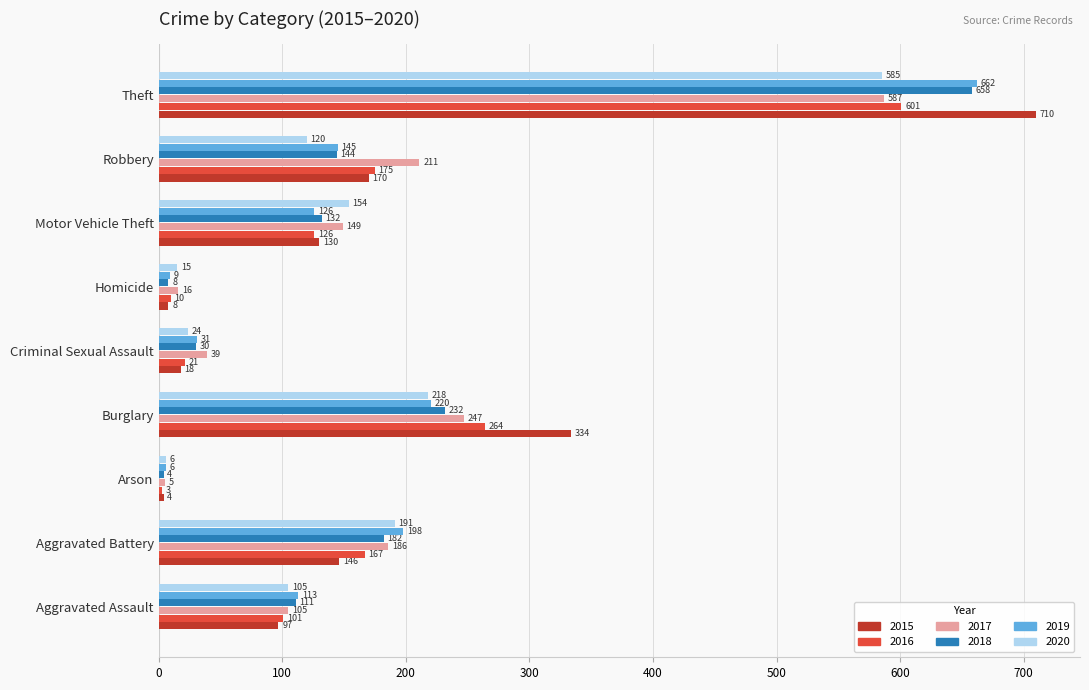

Which category has the highest value in the 2020 series?

Theft